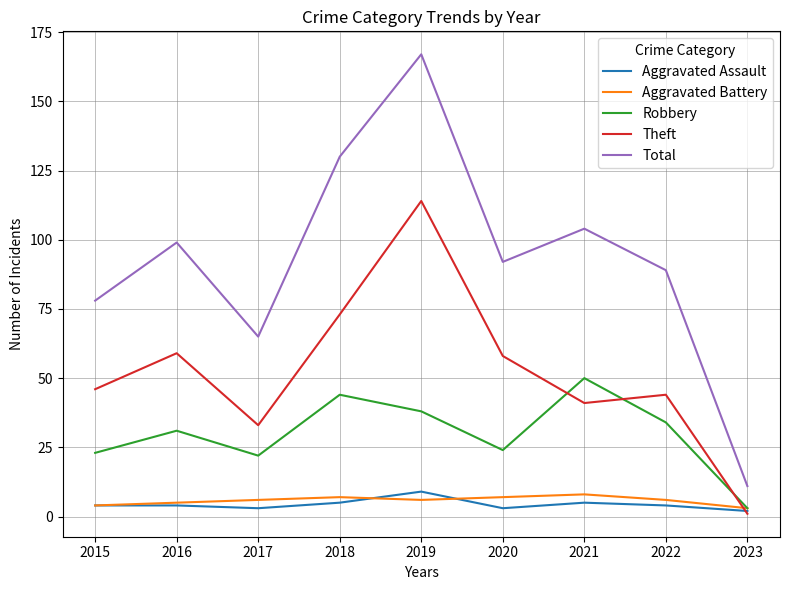

Which series changed the most between 2022 and 2023?

Total